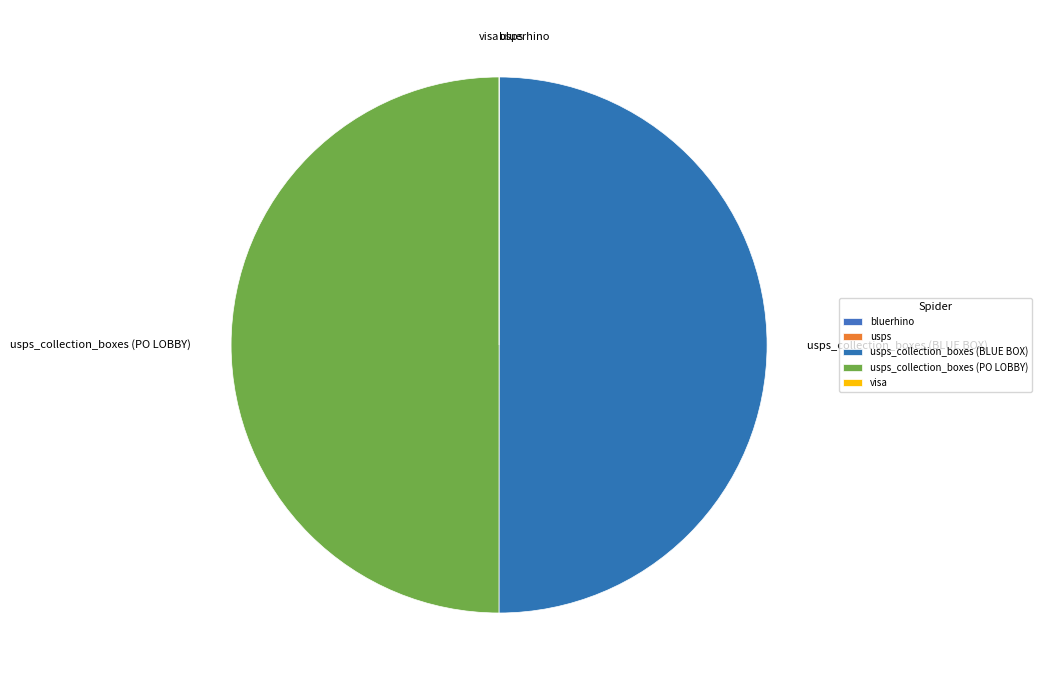

Which slice is the largest?

usps_collection_boxes (PO LOBBY)